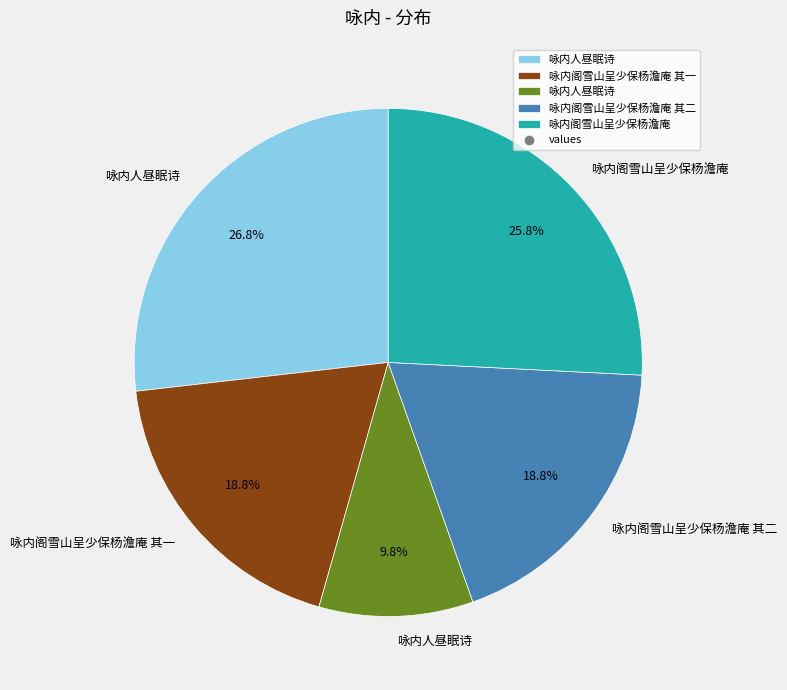

Does any single category account for the majority?

No